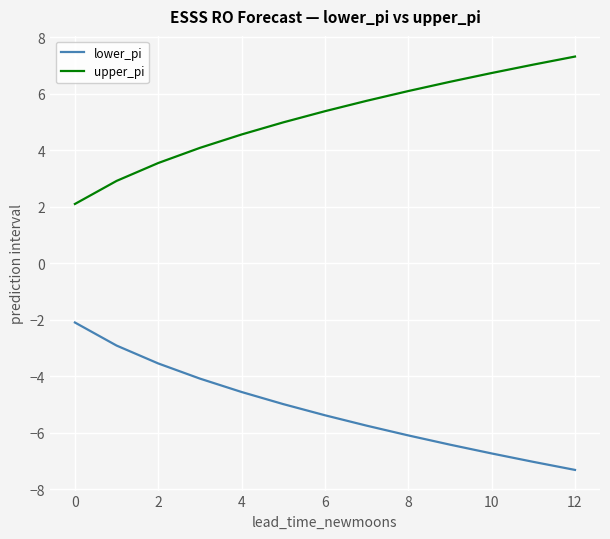

Is this an area chart (filled region under the line)?

No